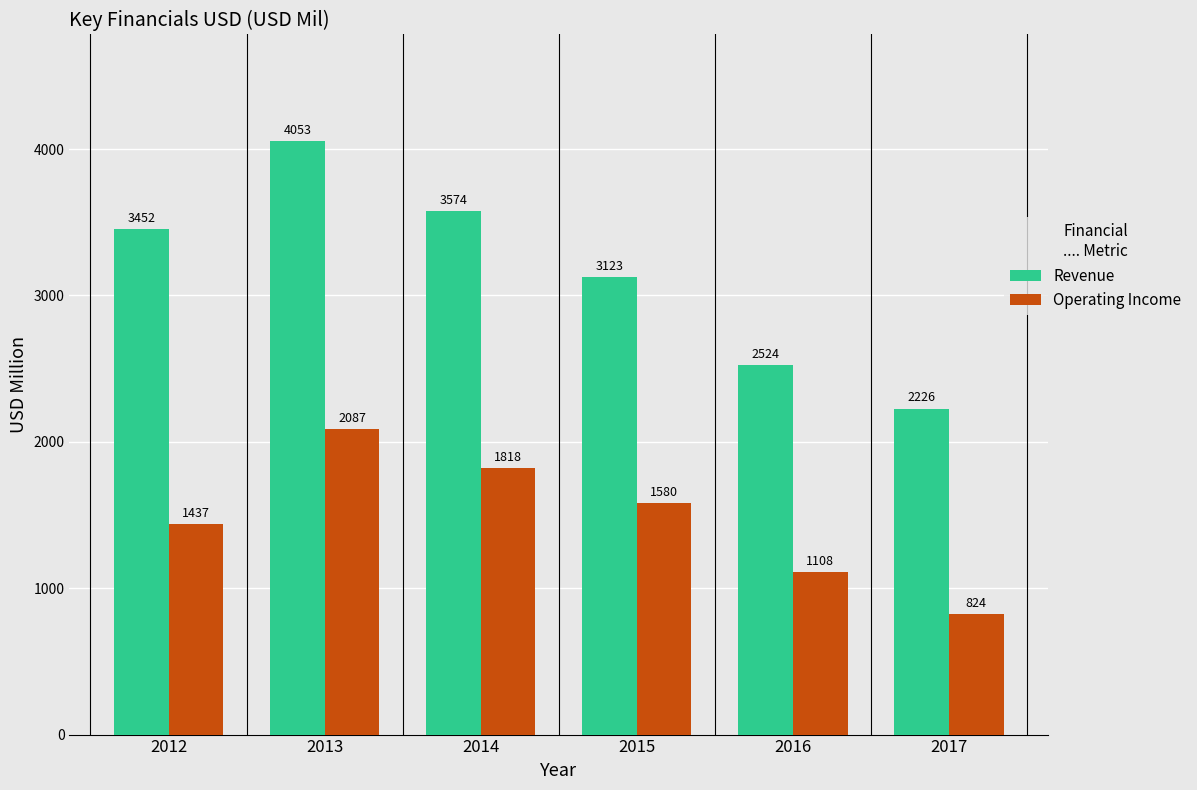

What is the difference between the Revenue values at 2017 and 2015?

897